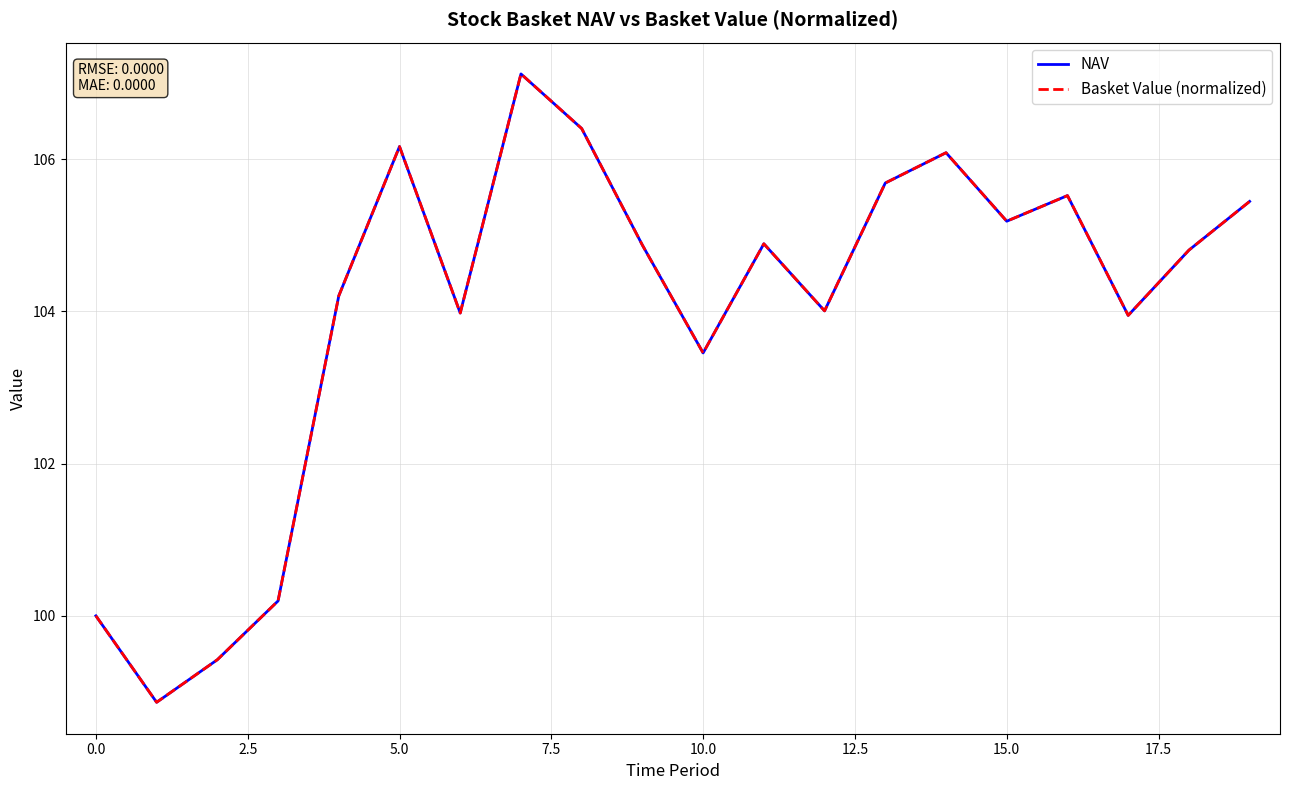

What are all the series names shown in the legend?

NAV, Basket Value (normalized)